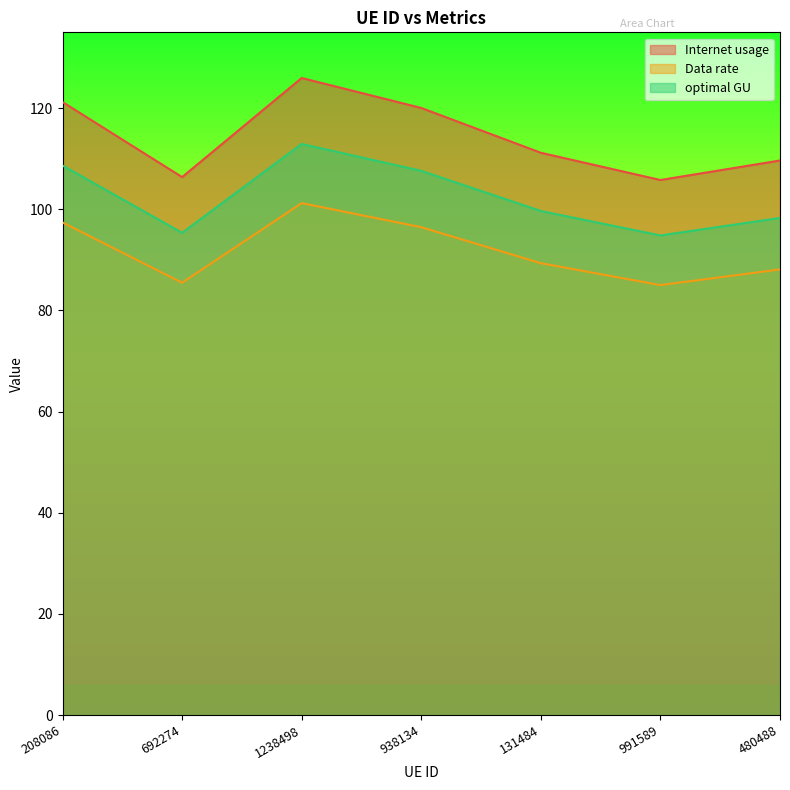

True or false: optimal GU and Data rate cross at least once.

False